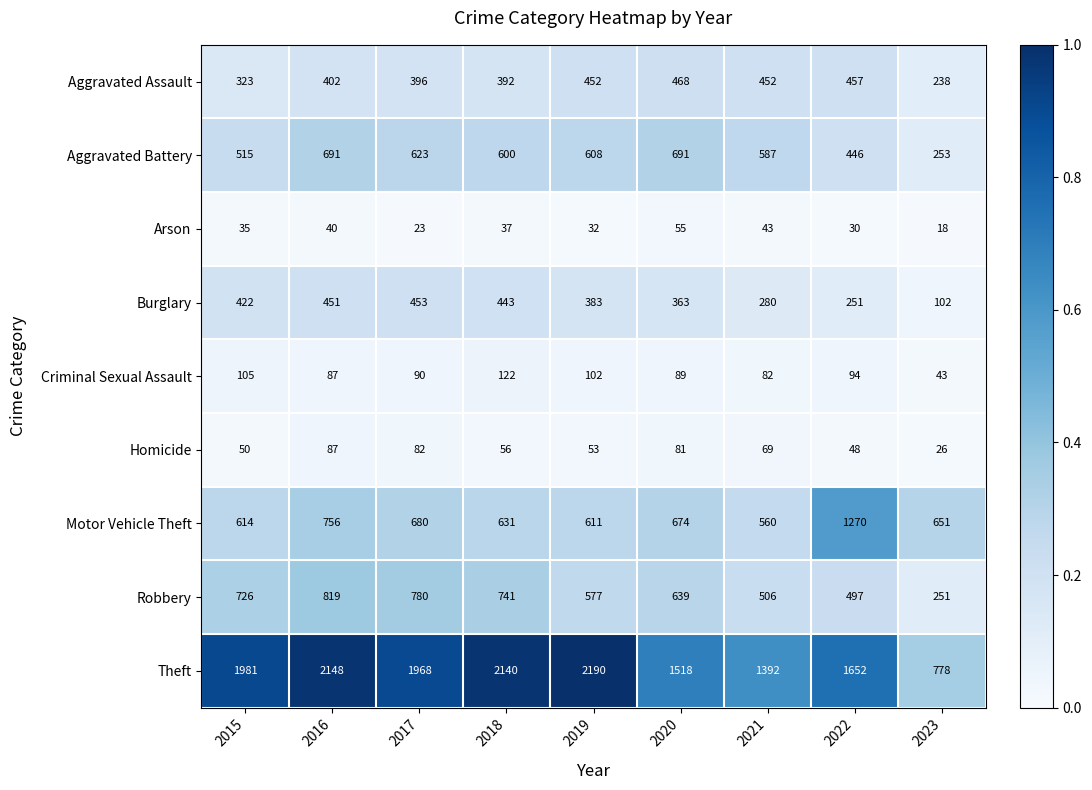

The Aggravated Battery series shows 969 at 2019. True or false?

False